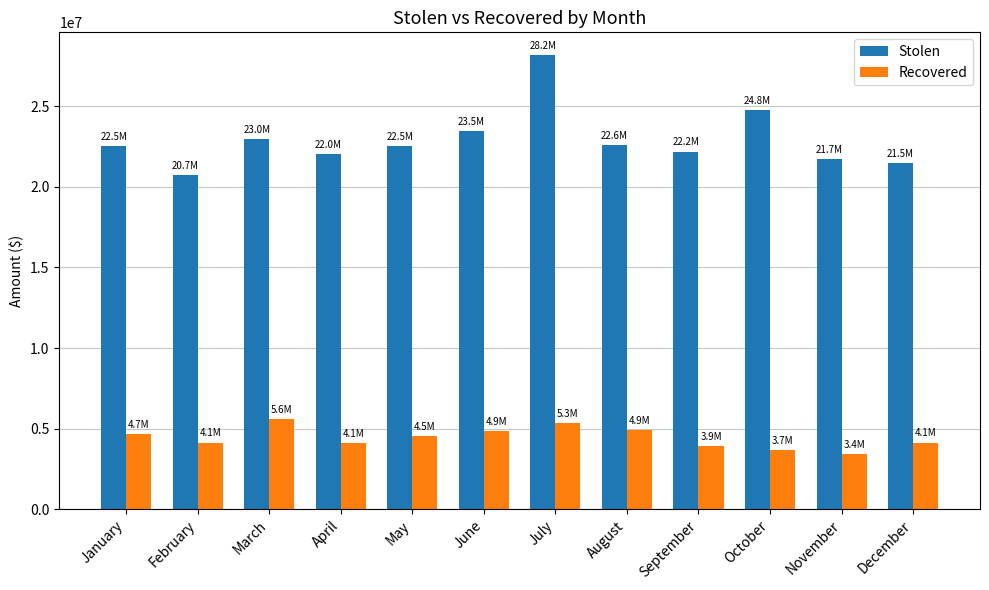

At which category is the sum across all series the highest?

July